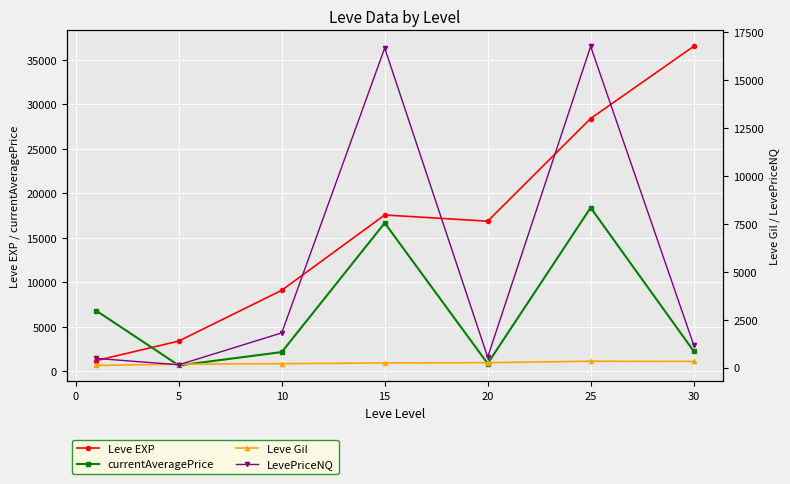

Which series ends up on top after the final intersection of Leve EXP and currentAveragePrice?

Leve EXP